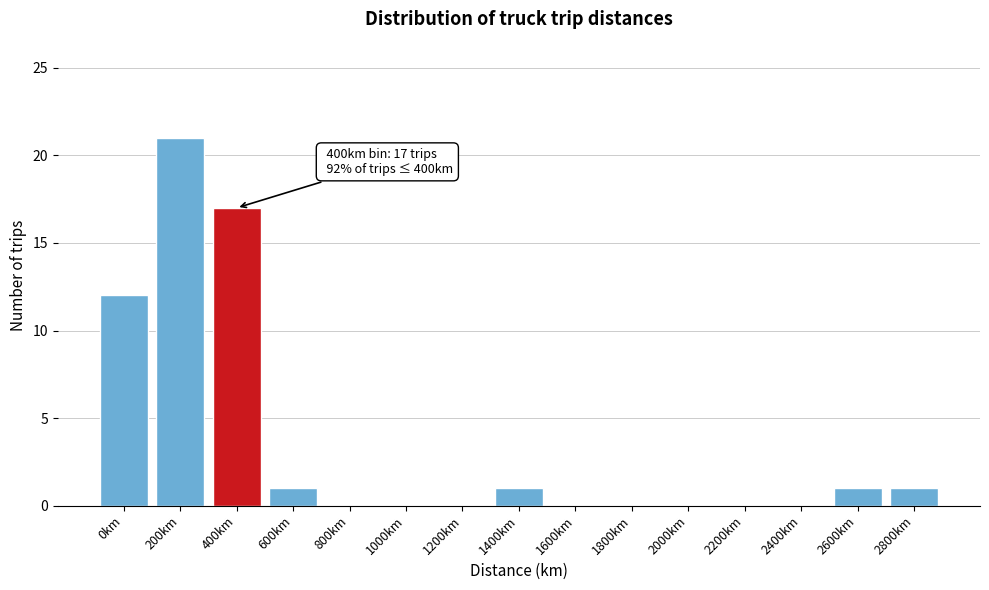

Reading left to right, list all the values displayed in this chart.

0km=12	200km=21	400km=17	600km=1	800km=0	1000km=0	1200km=0	1400km=1	1600km=0	1800km=0	2000km=0	2200km=0	2400km=0	2600km=1	2800km=1